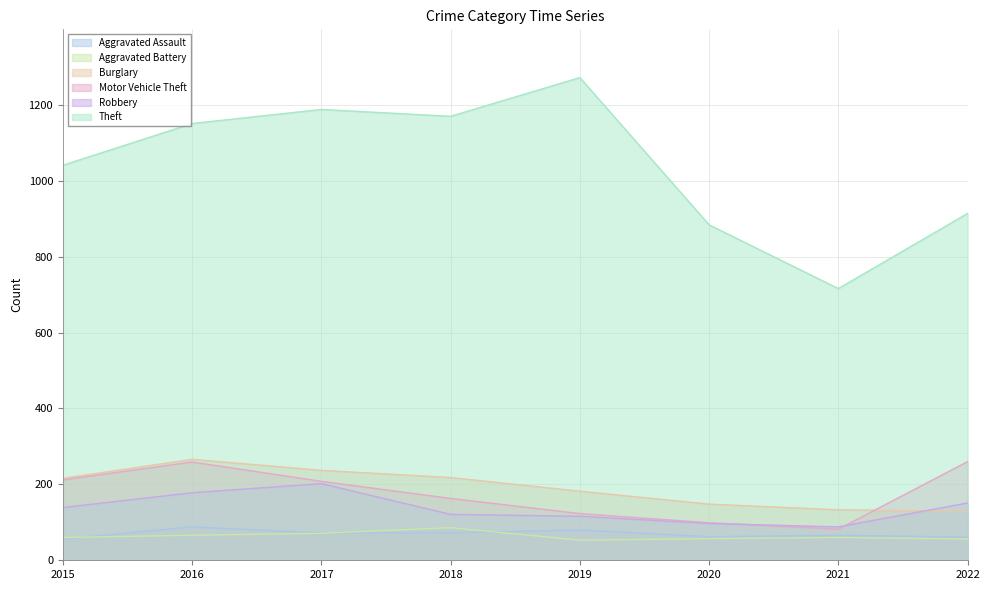

Which series has the largest total across all categories?

Theft